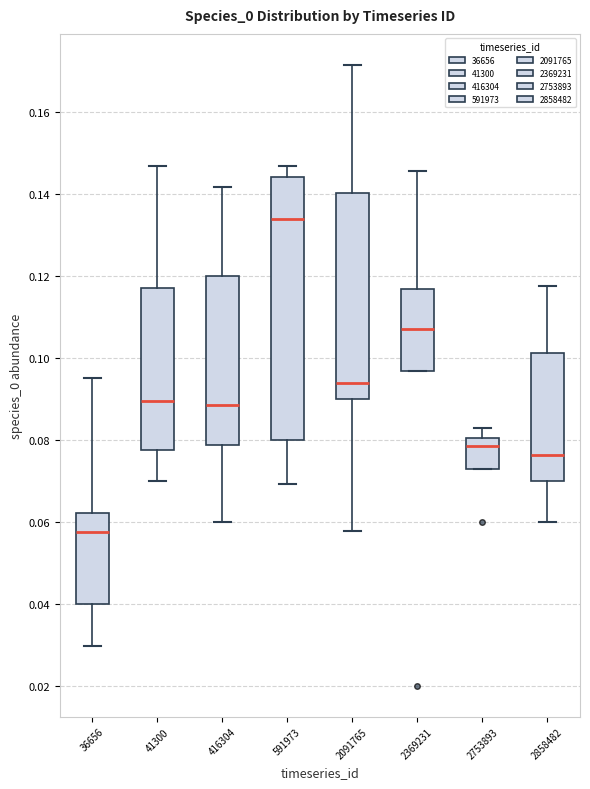

Reading left to right, transcribe this box plot: for each box, give where its median line is, the range the box spans, and where its two whiskers end, as read against the y-axis. The values are not printed on the chart, so give them approximately, as read against the axis.

36656: median 0.058, box 0.040 to 0.062, whiskers 0.030 to 0.096
41300: median 0.090, box 0.078 to 0.118, whiskers 0.070 to 0.146
416304: median 0.088, box 0.078 to 0.120, whiskers 0.060 to 0.142
591973: median 0.134, box 0.080 to 0.144, whiskers 0.070 to 0.146
2091765: median 0.094, box 0.090 to 0.140, whiskers 0.058 to 0.172
2369231: median 0.108, box 0.096 to 0.116, whiskers 0.096 to 0.146
2753893: median 0.078, box 0.072 to 0.080, whiskers 0.072 to 0.082
2858482: median 0.076, box 0.070 to 0.102, whiskers 0.060 to 0.118